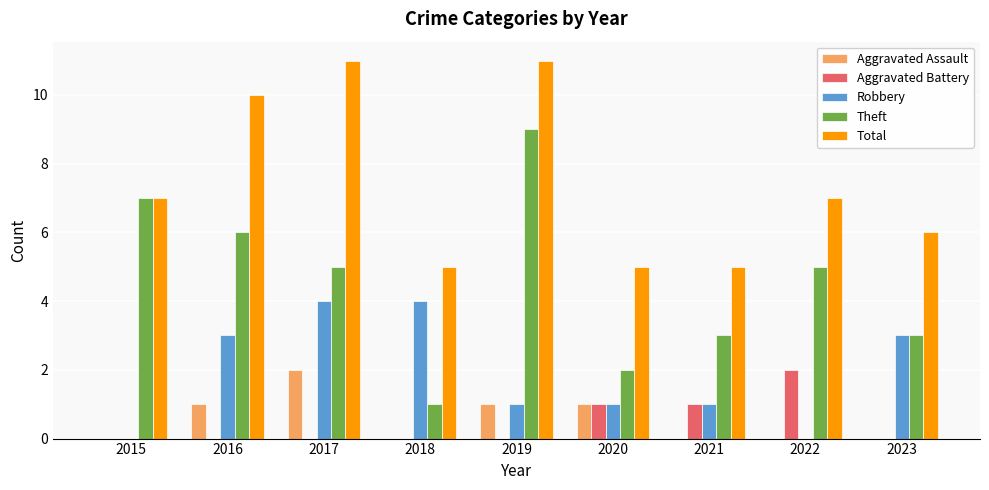

Which series has the largest total across all categories?

Total